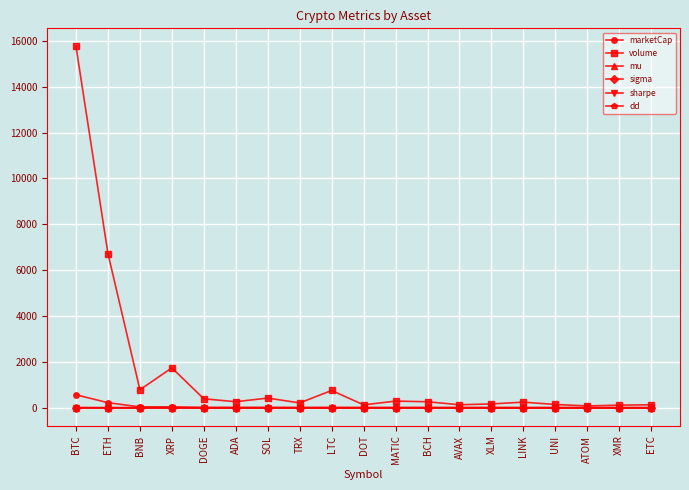

What is the lowest value of the mu series?

-0.5